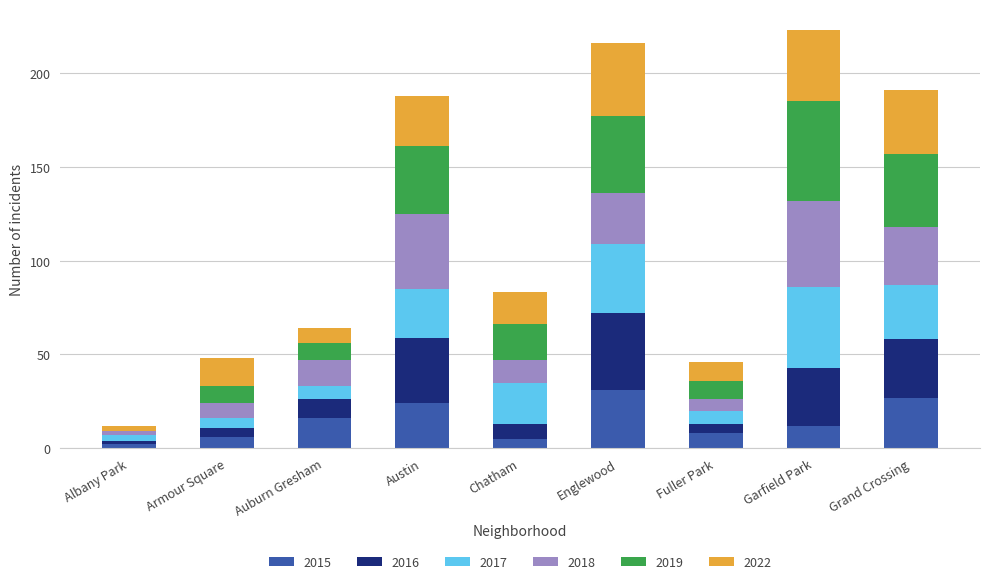

What is the total value across all series at Chatham?

83